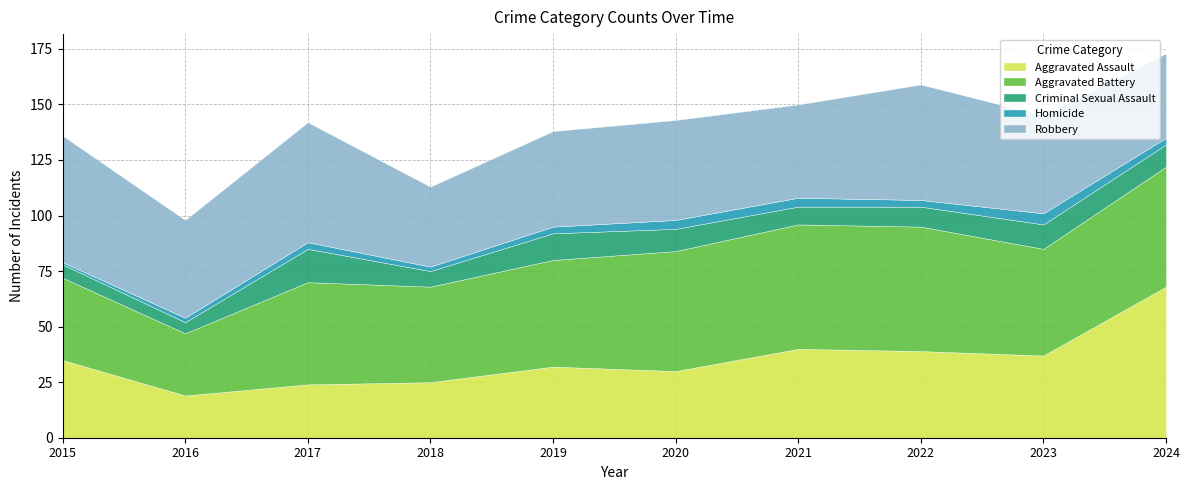

At how many categories does at least one series exceed 59?

1